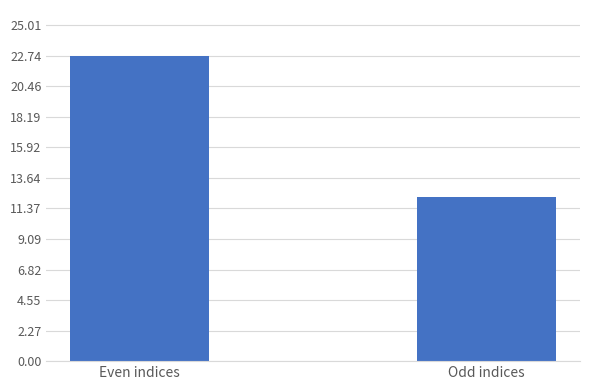

Does the chart contain any negative values?

No